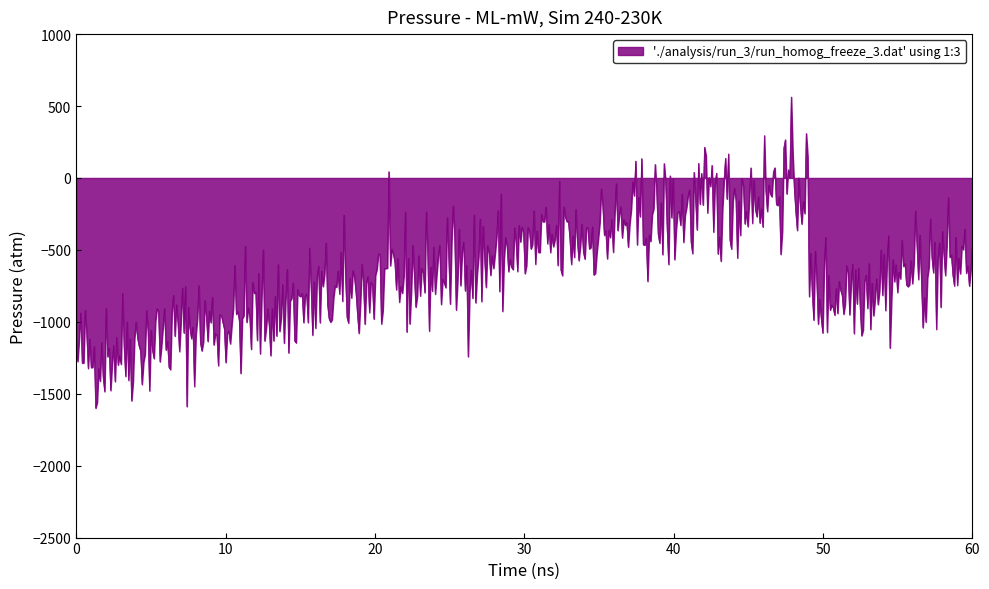

What is the difference between the maximum and minimum values?

2162.9